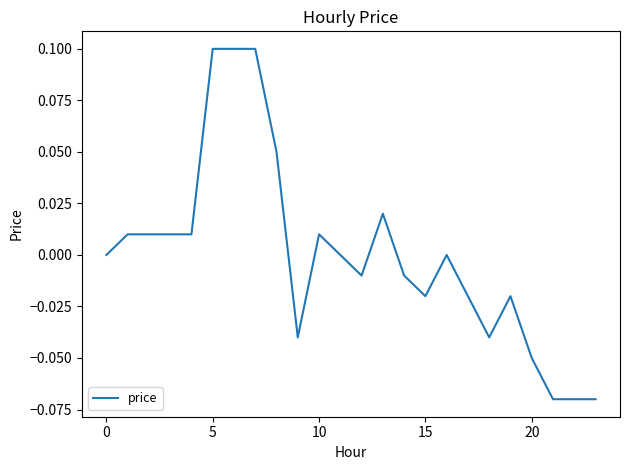

At which category does the data reach its first local peak?

10